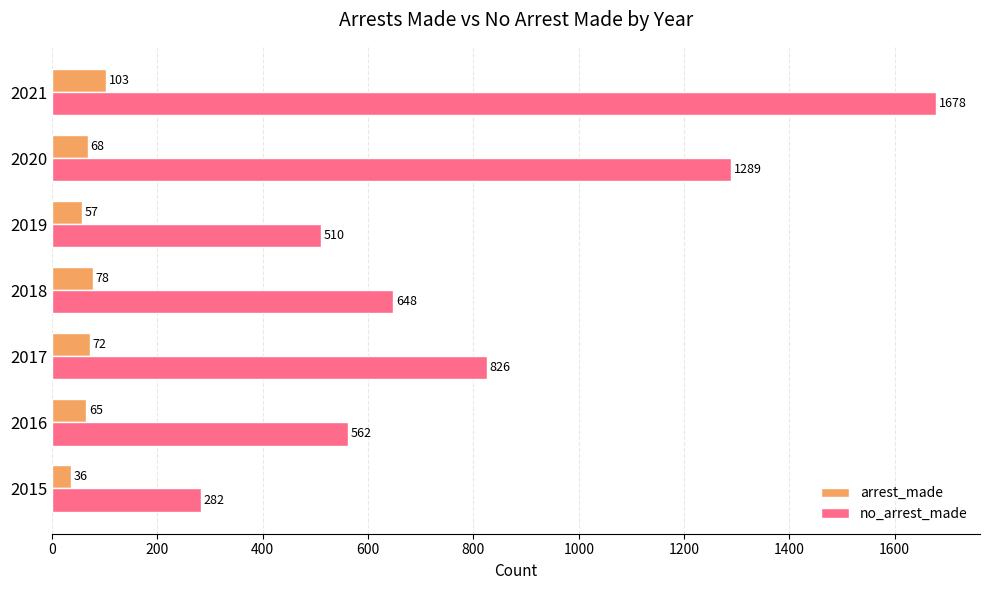

At which category is the sum across all series the highest?

2021